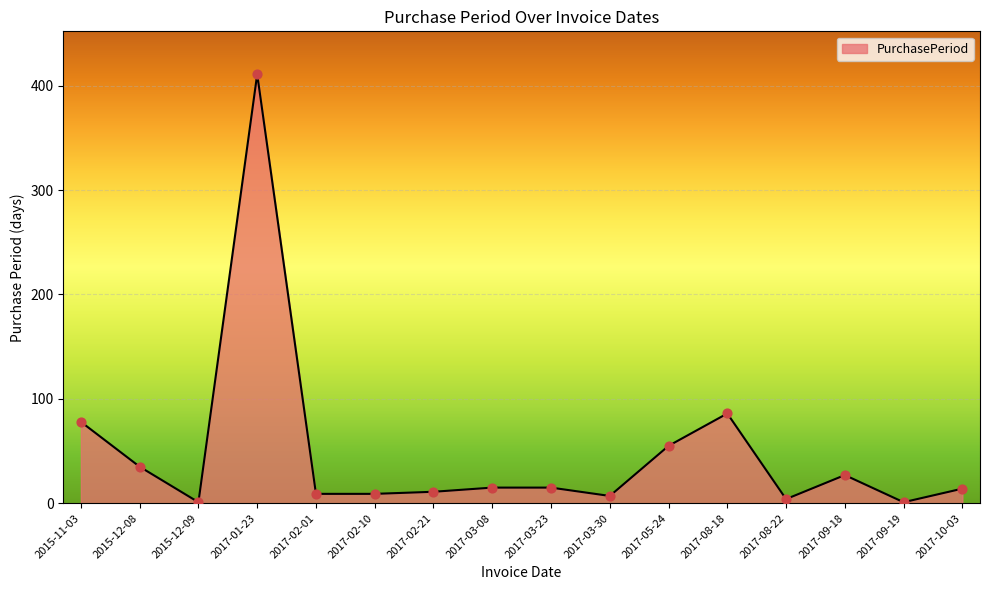

What is the change in value from 2017-02-21 to 2017-08-18?

+75